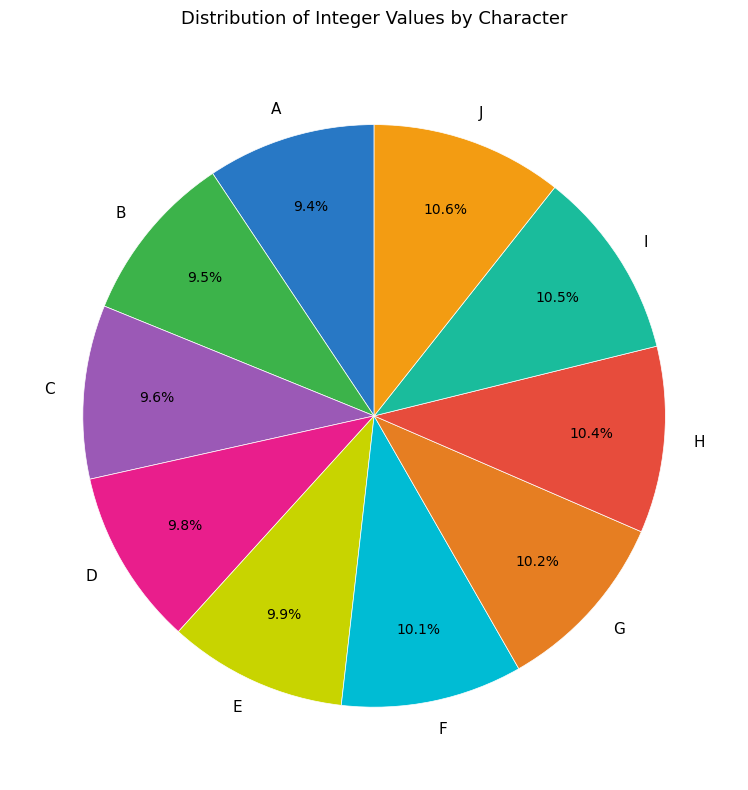

Count the number of slices in the pie.

10